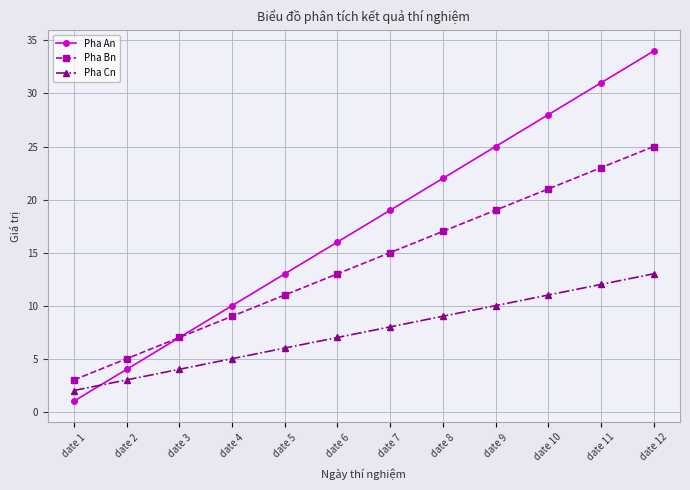

Which series has the largest range (max minus min)?

Pha An